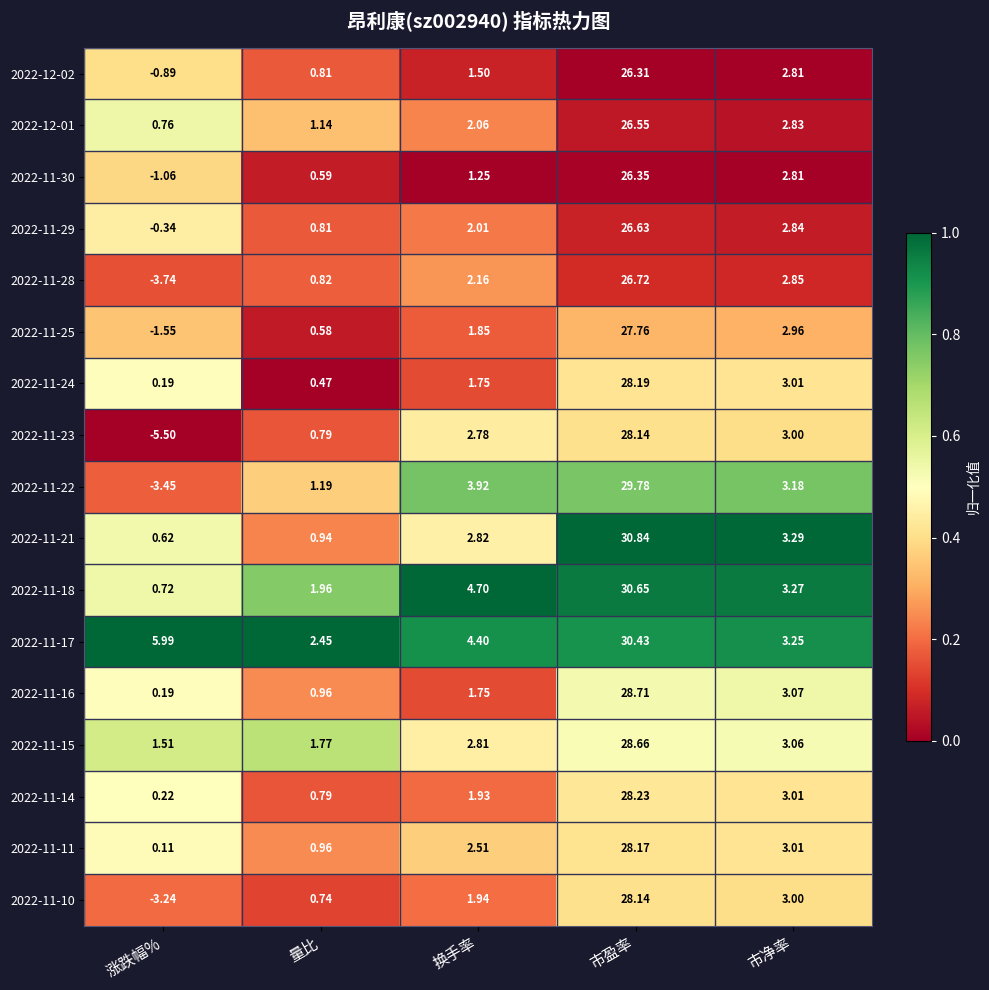

Which series has the widest spread of values?

2022-11-23